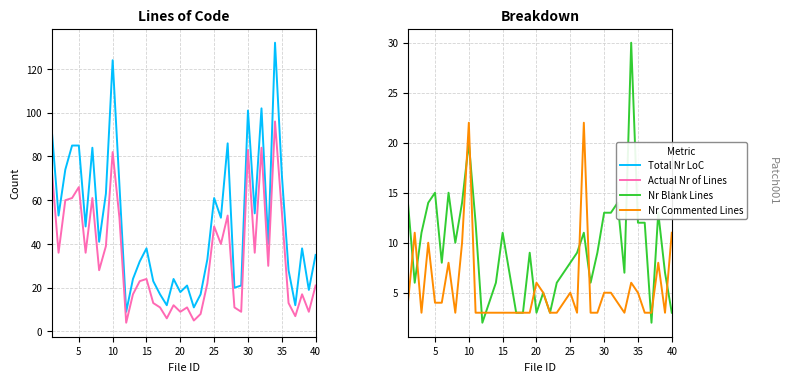

How many lines are shown in the chart?

4